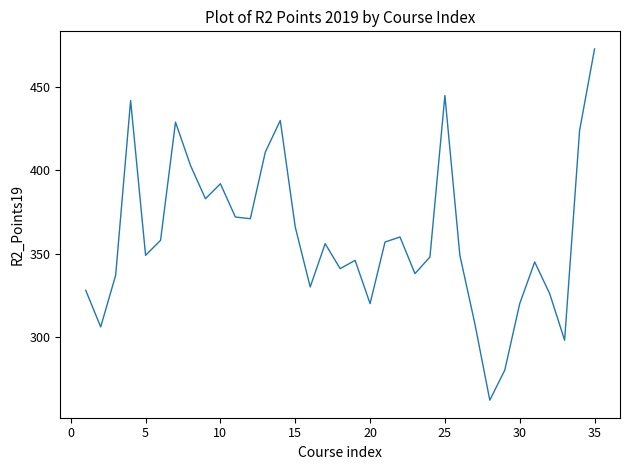

What is the greatest value displayed?

473